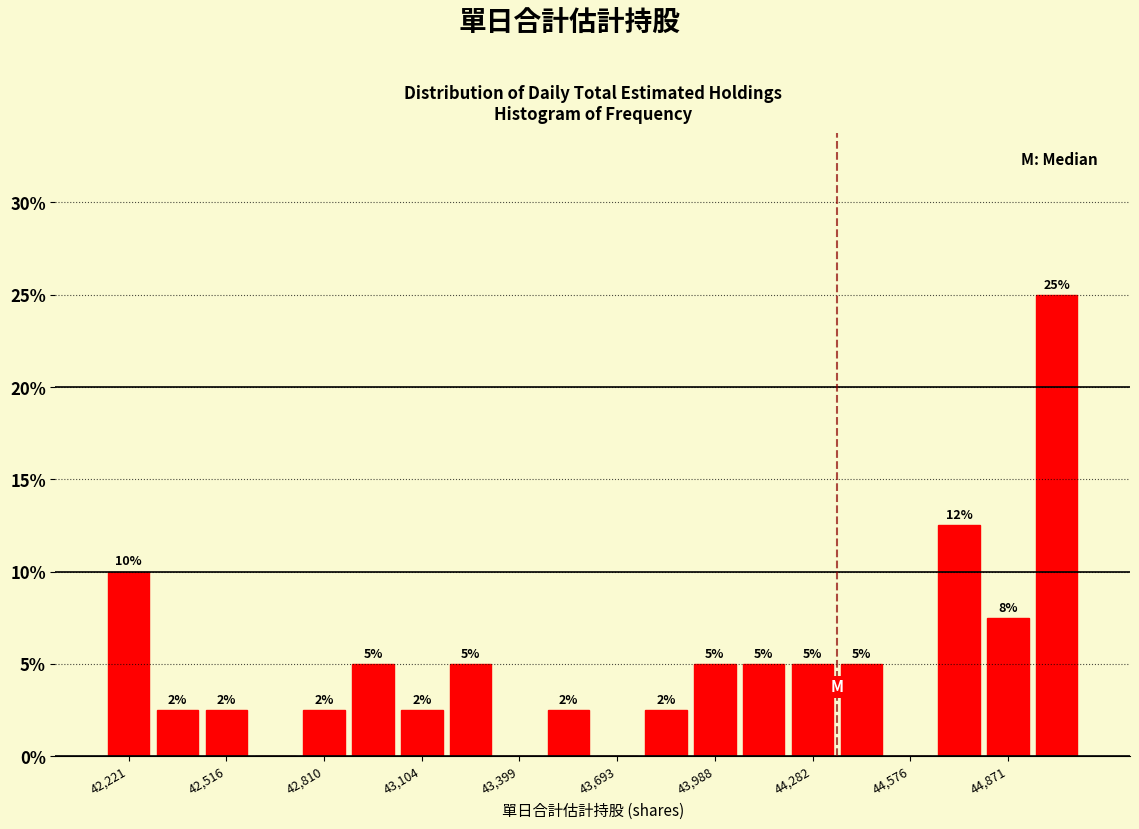

Around what value on the x-axis is the tallest bar? Give the approximate position of its centre, as read against the axis.

45000